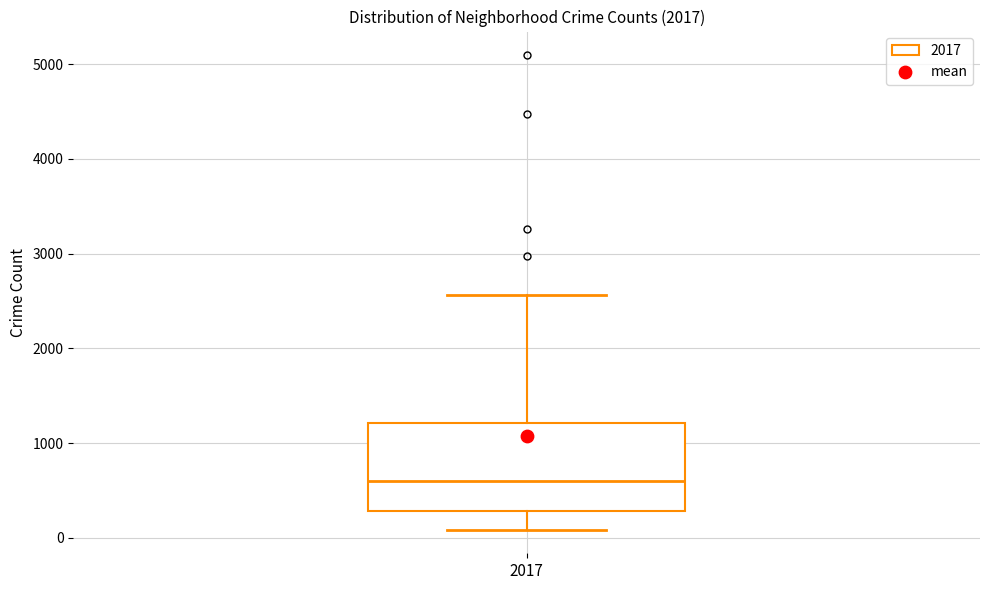

Read this box plot against the y-axis: the position of the median line, the range covered by the box, and the ends of both whiskers. The values are not printed on the chart, so give them approximately, as read against the axis.

median 600, box 300 to 1200, whiskers 100 to 2600